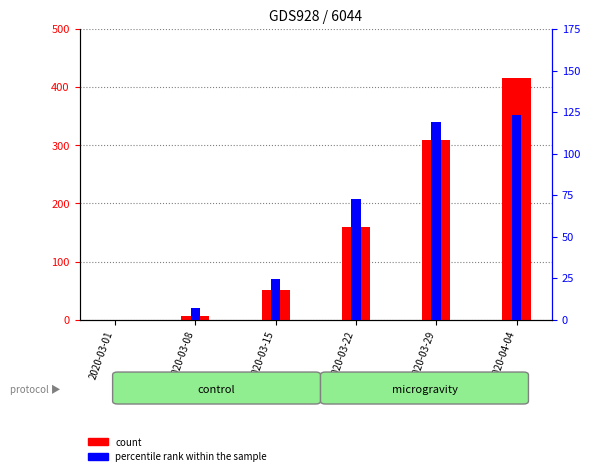

The count series shows 254.7 at 2020-04-04. True or false?

False